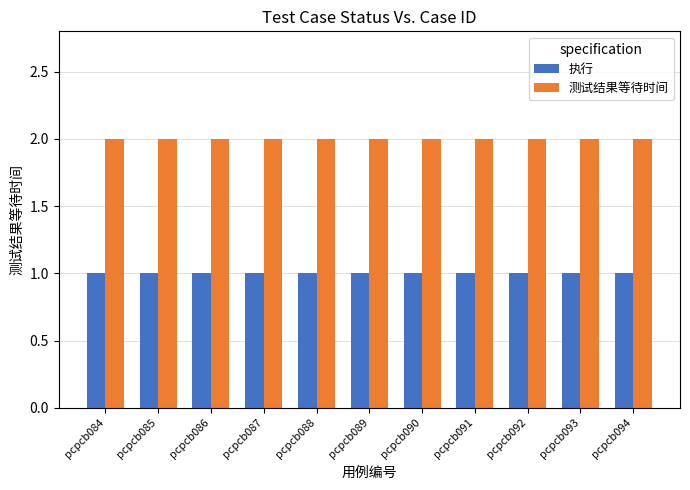

True or false: 测试结果等待时间 has a value of 1 at pcpcb088.

False